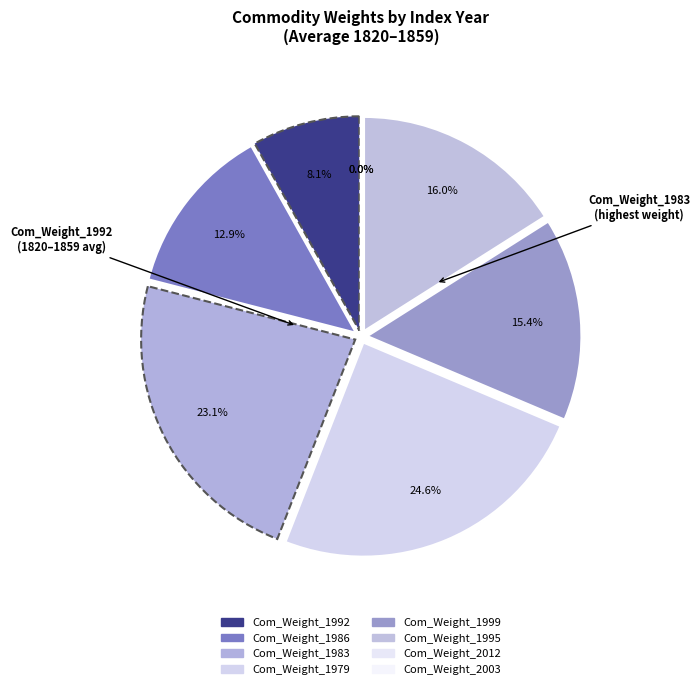

To the nearest percent, what percentage of the pie is Com_Weight_1979?

25%